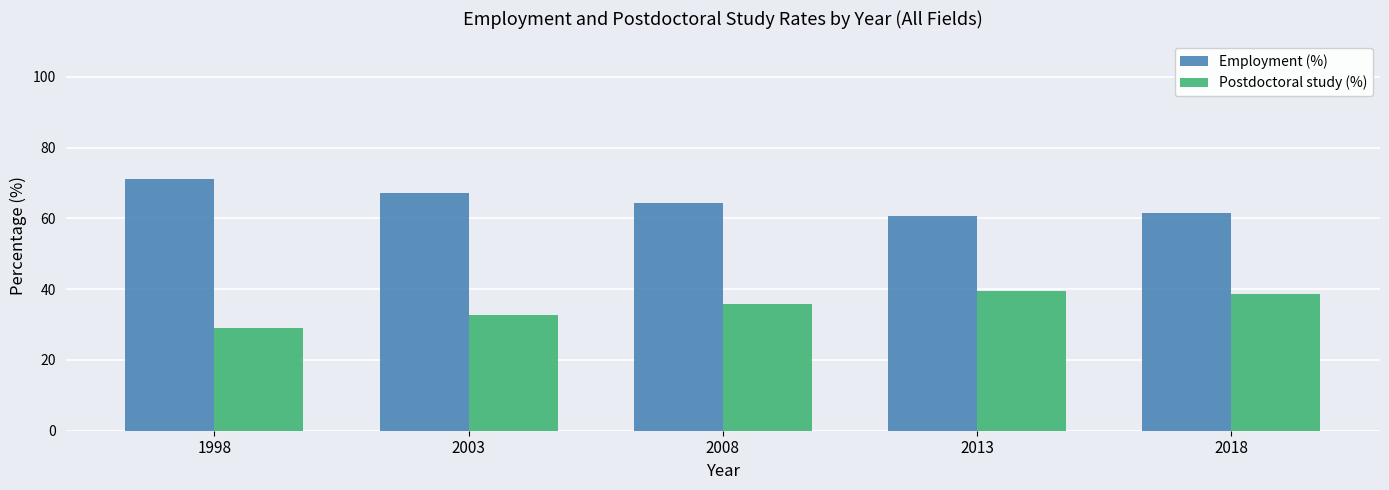

What is the total value across all series at 2018?

100.0